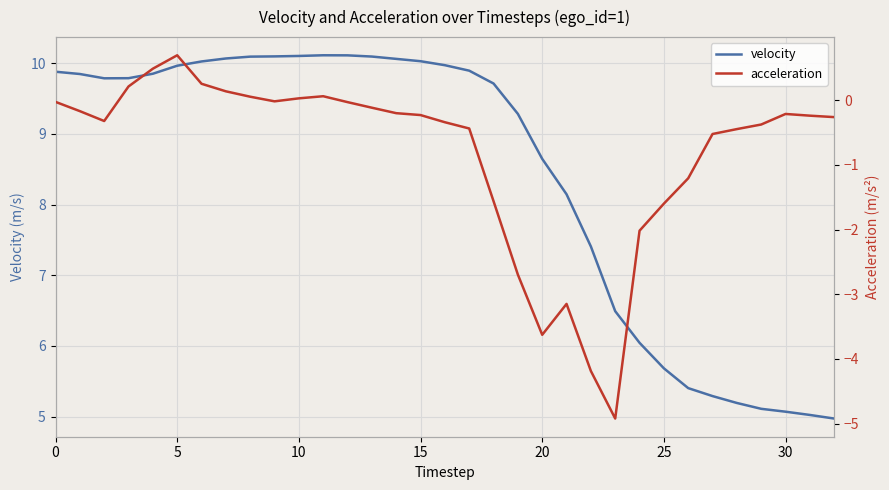

The velocity series shows 3.2 at 10. True or false?

False